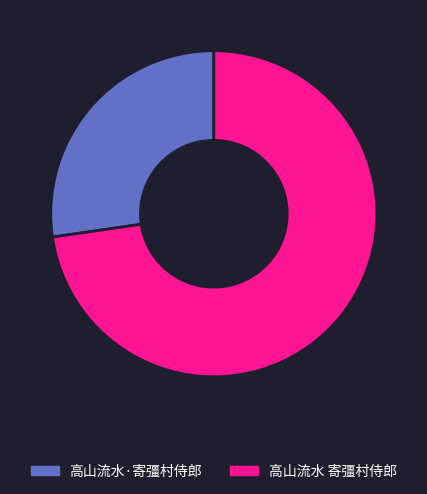

Between 高山流水 寄彊村侍郎 and 高山流水·寄彊村侍郎, which is larger?

高山流水 寄彊村侍郎